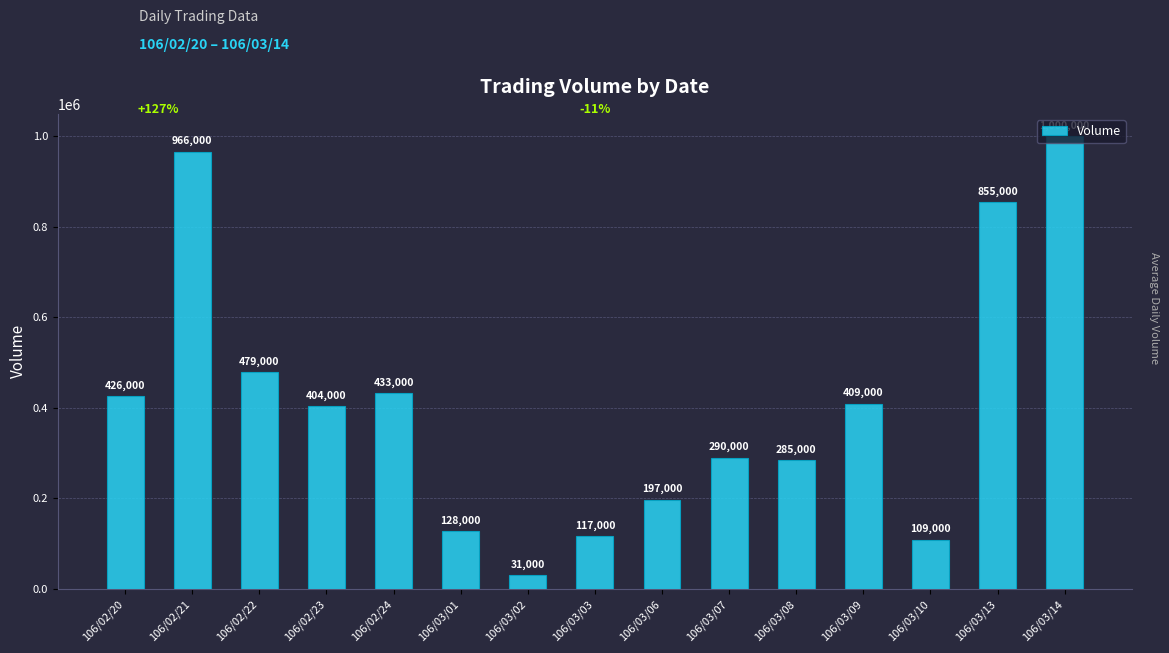

List the labels in order of value, smallest first.

106/03/02, 106/03/10, 106/03/03, 106/03/01, 106/03/06, 106/03/08, 106/03/07, 106/02/23, 106/03/09, 106/02/20, 106/02/24, 106/02/22, 106/03/13, 106/02/21, 106/03/14